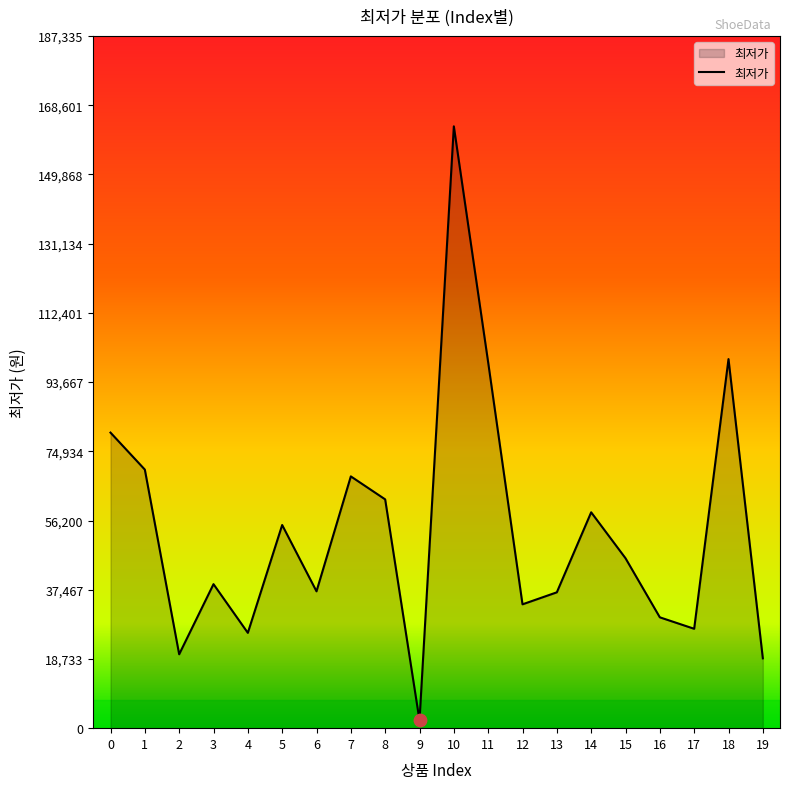

What is the change in value from 1 to 17?

-43090